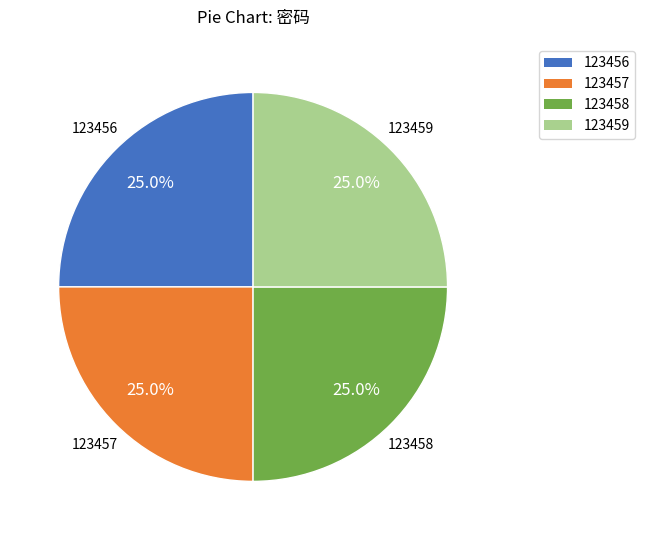

How many slices are in this pie chart?

4